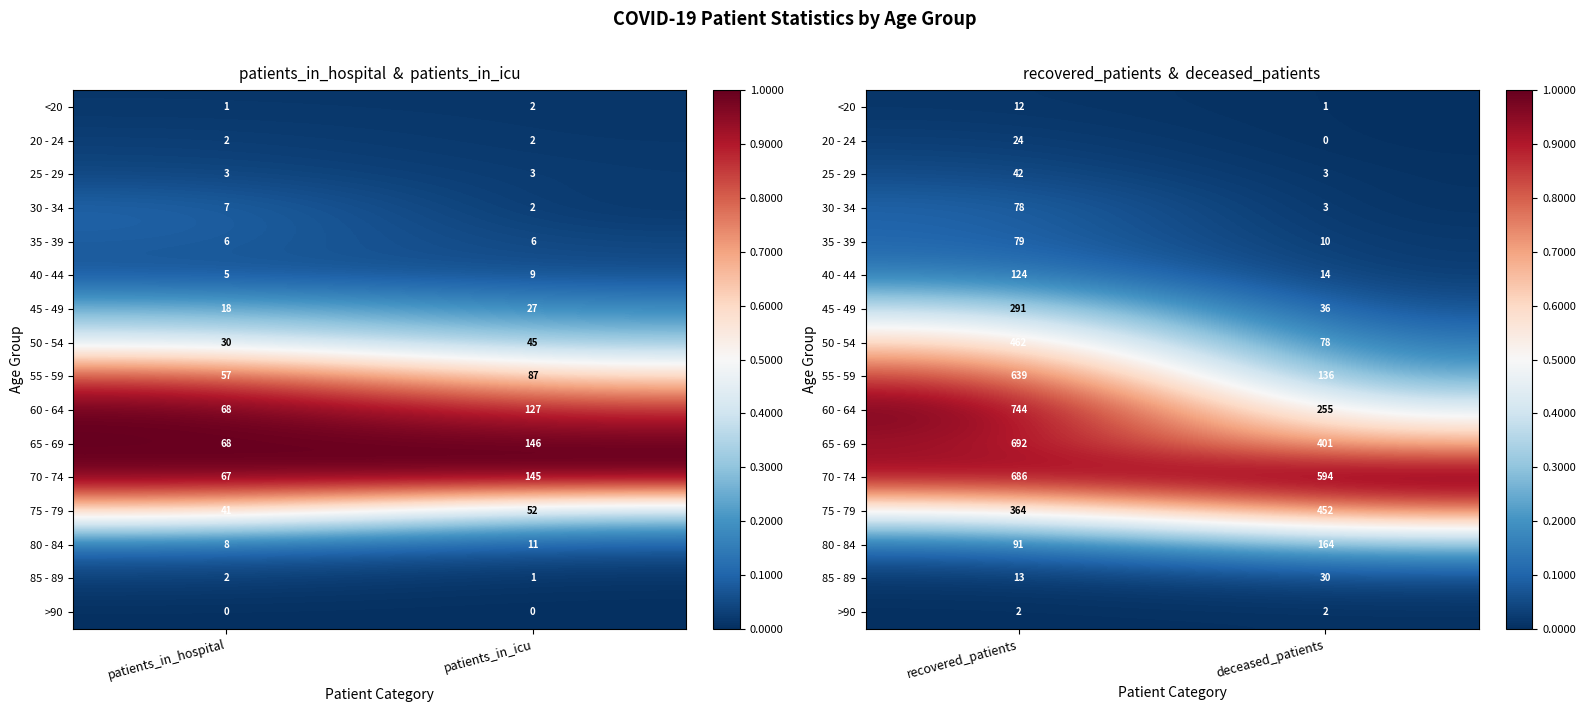

At how many categories does at least one series exceed 0?

2